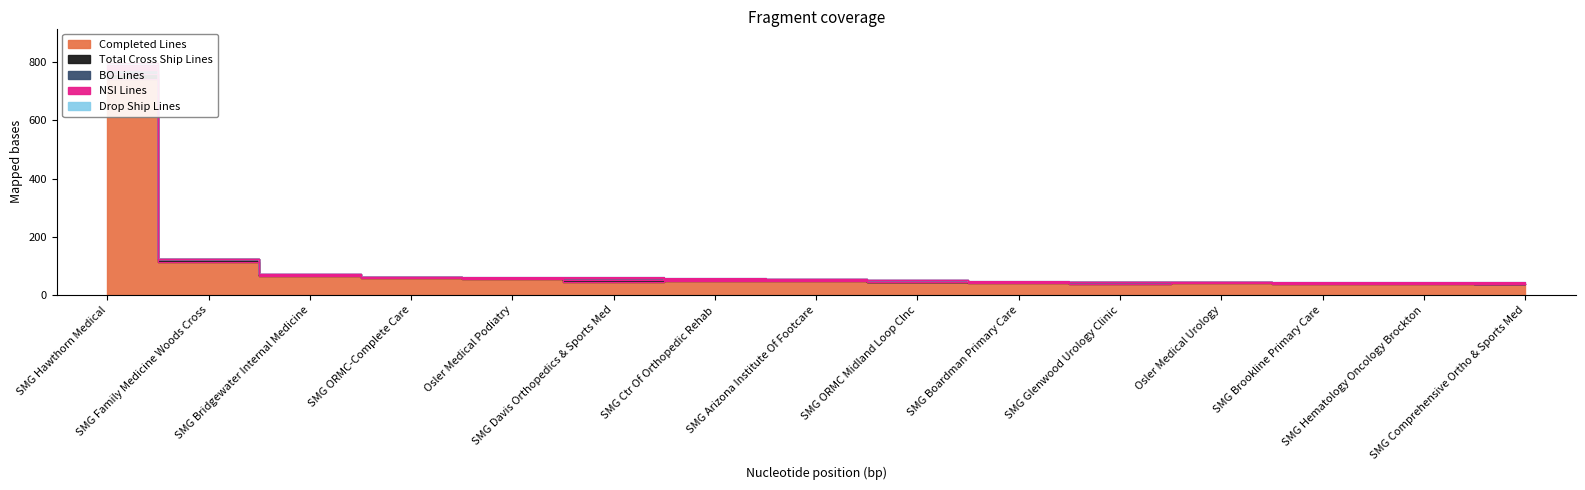

How many interior local peaks does the BO Lines series have?

5